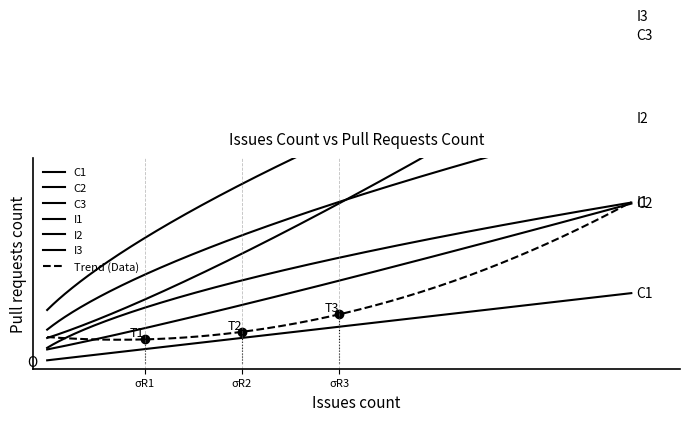

True or false: the data shows 4 at 2.

True